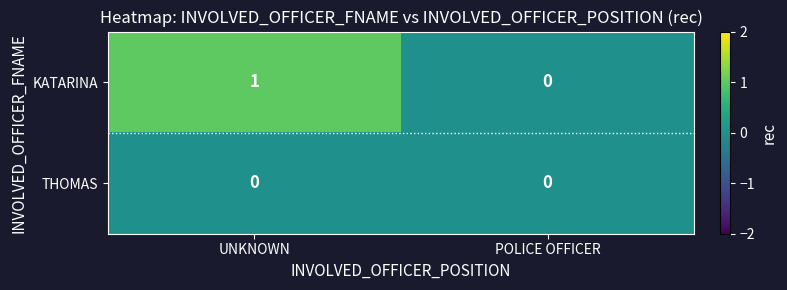

Count the number of categories in the chart.

2